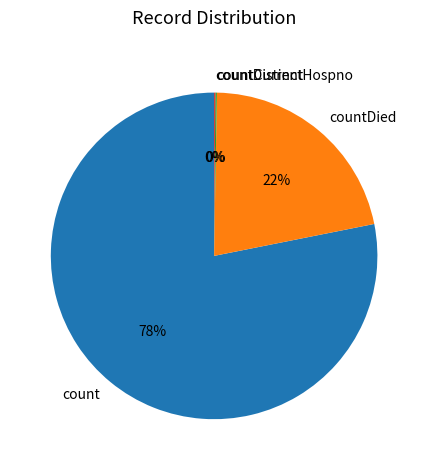

Is it true that countDied is 14% of the pie?

False